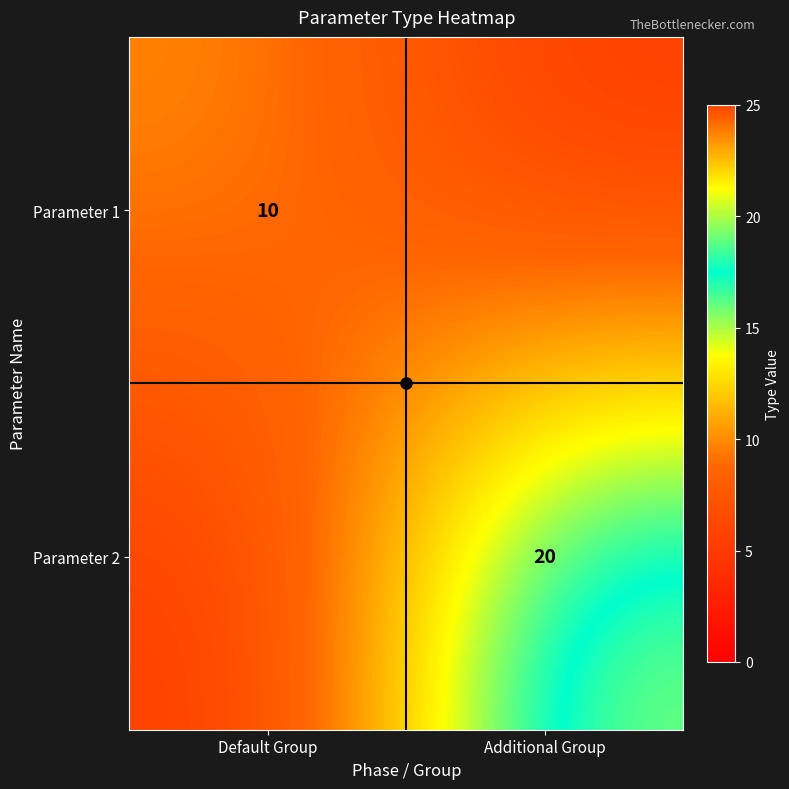

Is the value of Parameter 2 at Additional Group greater than the value of Parameter 1 at Default Group?

Yes